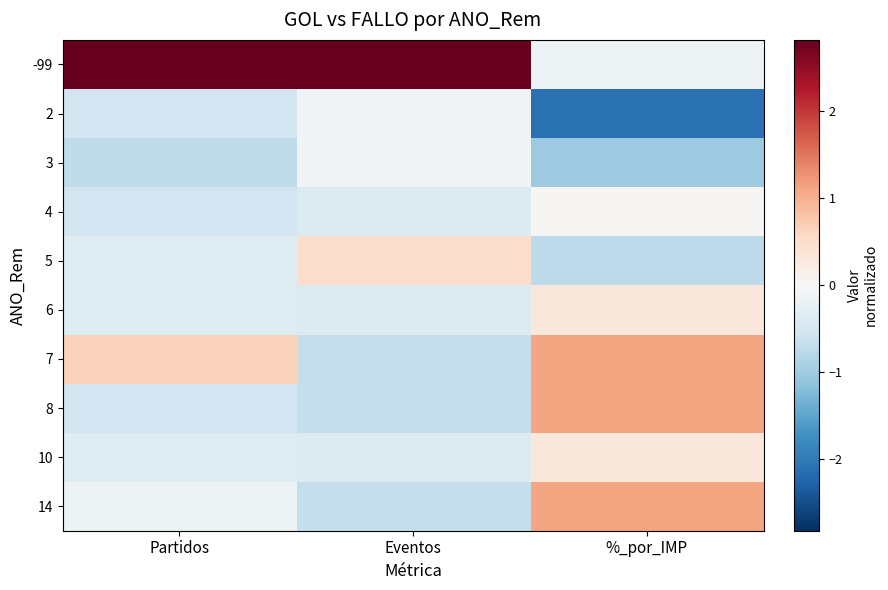

Reading left to right, list all the values displayed in this chart.

-99: Partidos=2.8	Eventos=2.8	%_por_IMP=-0.1
2: Partidos=-0.5	Eventos=-0.1	%_por_IMP=-2.1
3: Partidos=-0.7	Eventos=-0.1	%_por_IMP=-1.0
4: Partidos=-0.5	Eventos=-0.4	%_por_IMP=0.0
5: Partidos=-0.3	Eventos=0.5	%_por_IMP=-0.7
6: Partidos=-0.3	Eventos=-0.4	%_por_IMP=0.3
7: Partidos=0.6	Eventos=-0.7	%_por_IMP=1.1
8: Partidos=-0.5	Eventos=-0.7	%_por_IMP=1.1
10: Partidos=-0.3	Eventos=-0.4	%_por_IMP=0.3
14: Partidos=-0.1	Eventos=-0.7	%_por_IMP=1.1